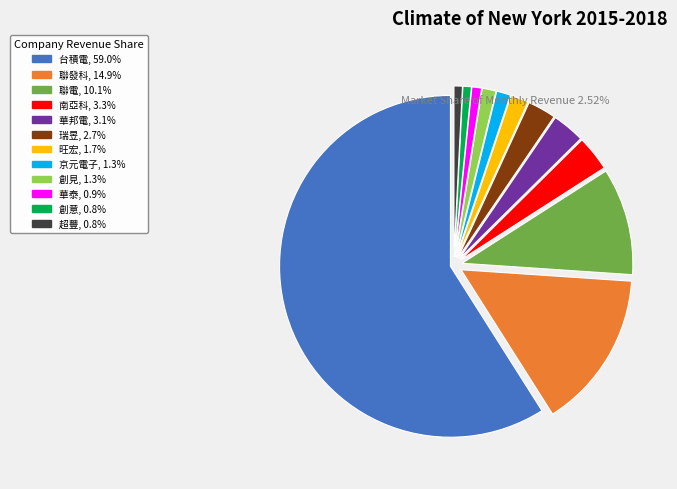

Which category has the biggest portion of the pie?

台積電